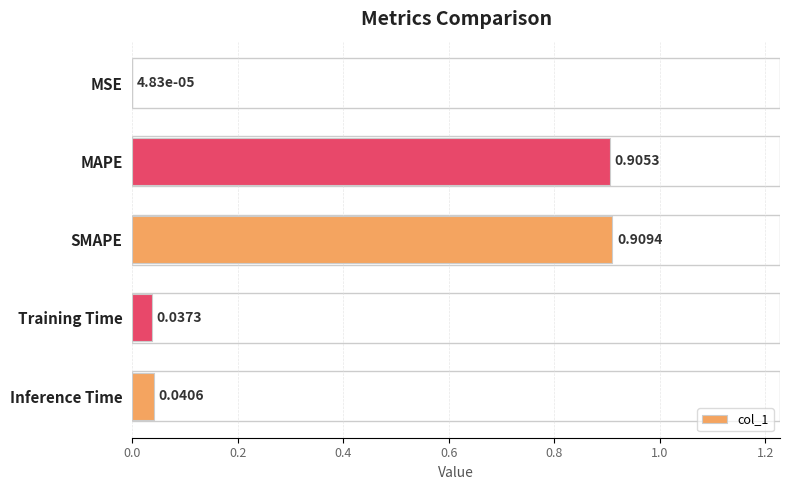

What is the change in value from MAPE to Inference Time?

-0.9